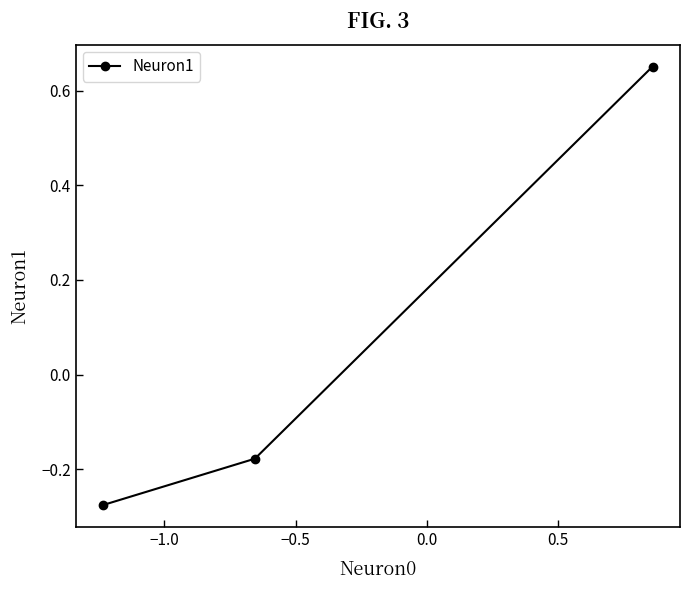

How many negative values are there?

2